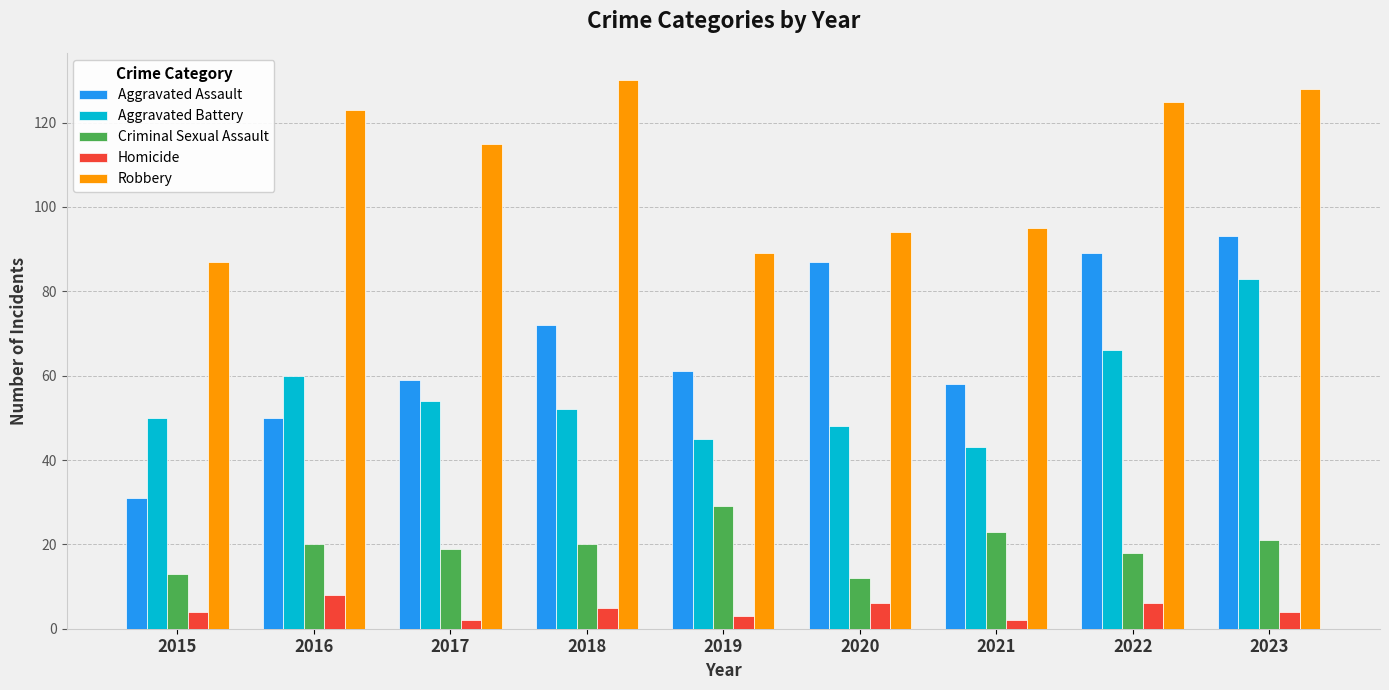

Does the chart contain stacked bars?

No